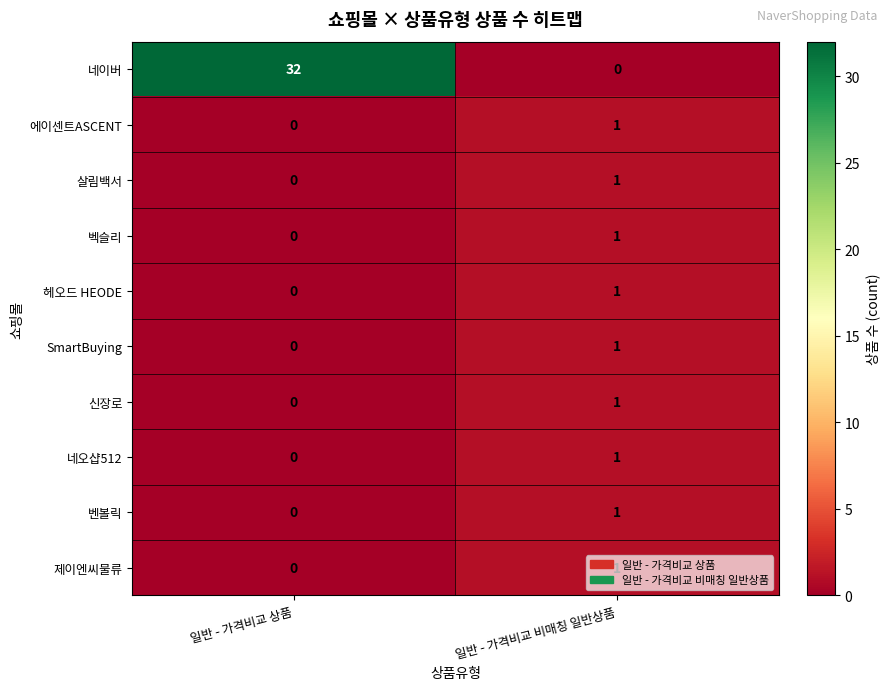

Which series has the largest range (max minus min)?

네이버